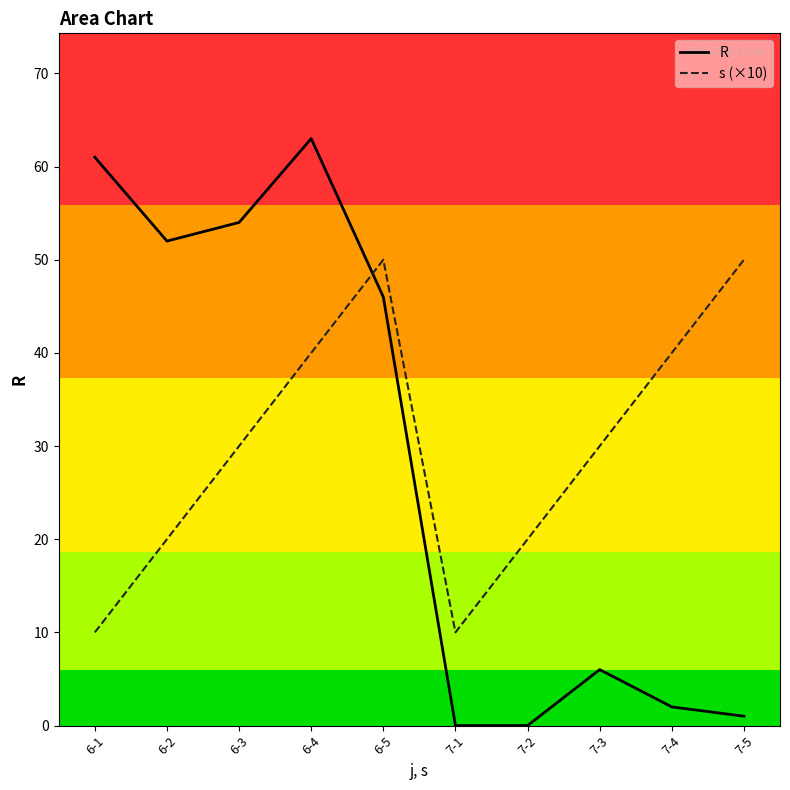

At 6-1, list the series in order from smallest to largest.

s (×10), R